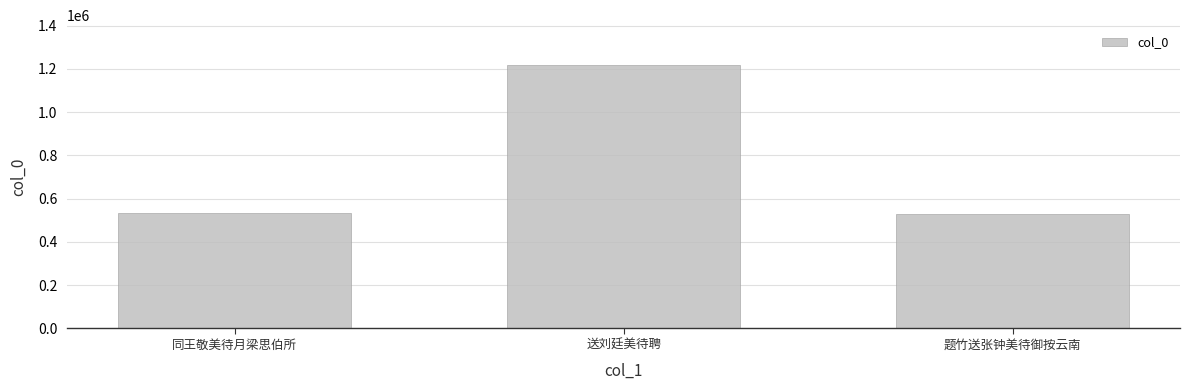

The value at 同王敬美待月梁思伯所 is 706645. True or false?

False